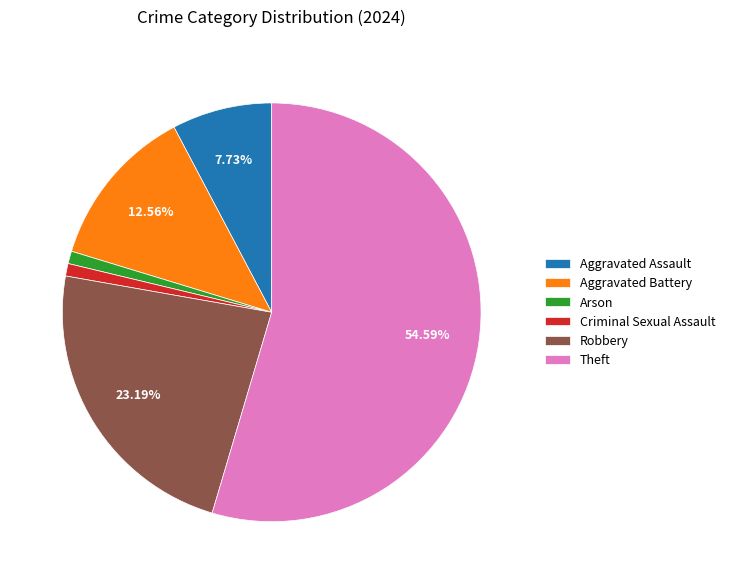

Does any single category account for the majority?

Yes